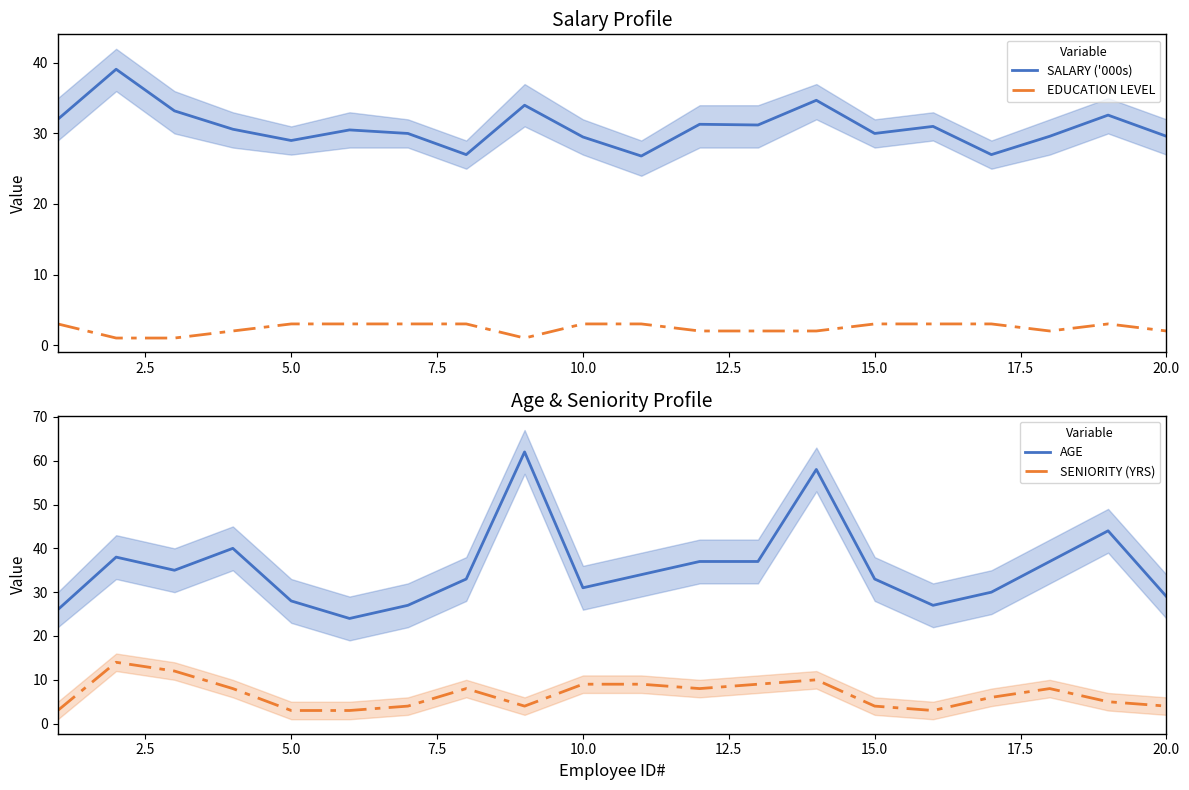

List the series in order of their peak value, highest first.

AGE, SALARY ('000s), SENIORITY (YRS), EDUCATION LEVEL